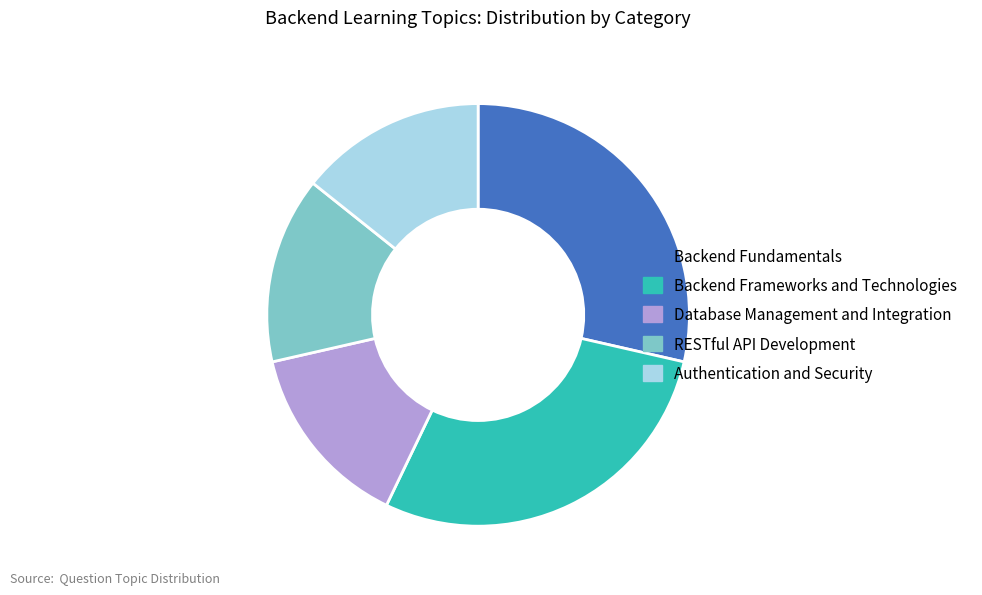

Approximately how many times larger is the value at Backend Fundamentals compared to RESTful API Development?

2.0